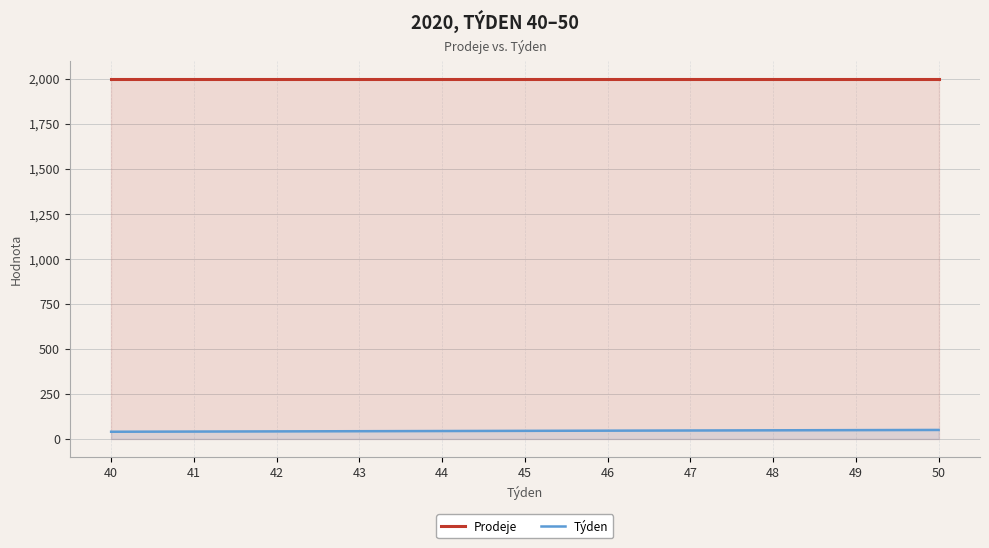

Between 40 and 43, which series saw the biggest shift?

Týden